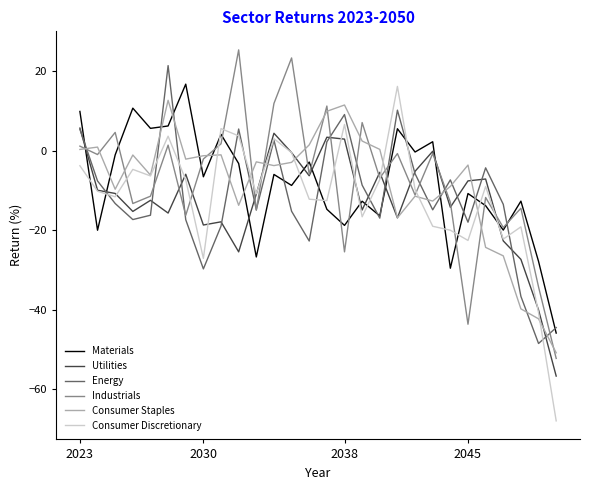

Which series has the largest total across all categories?

Industrials